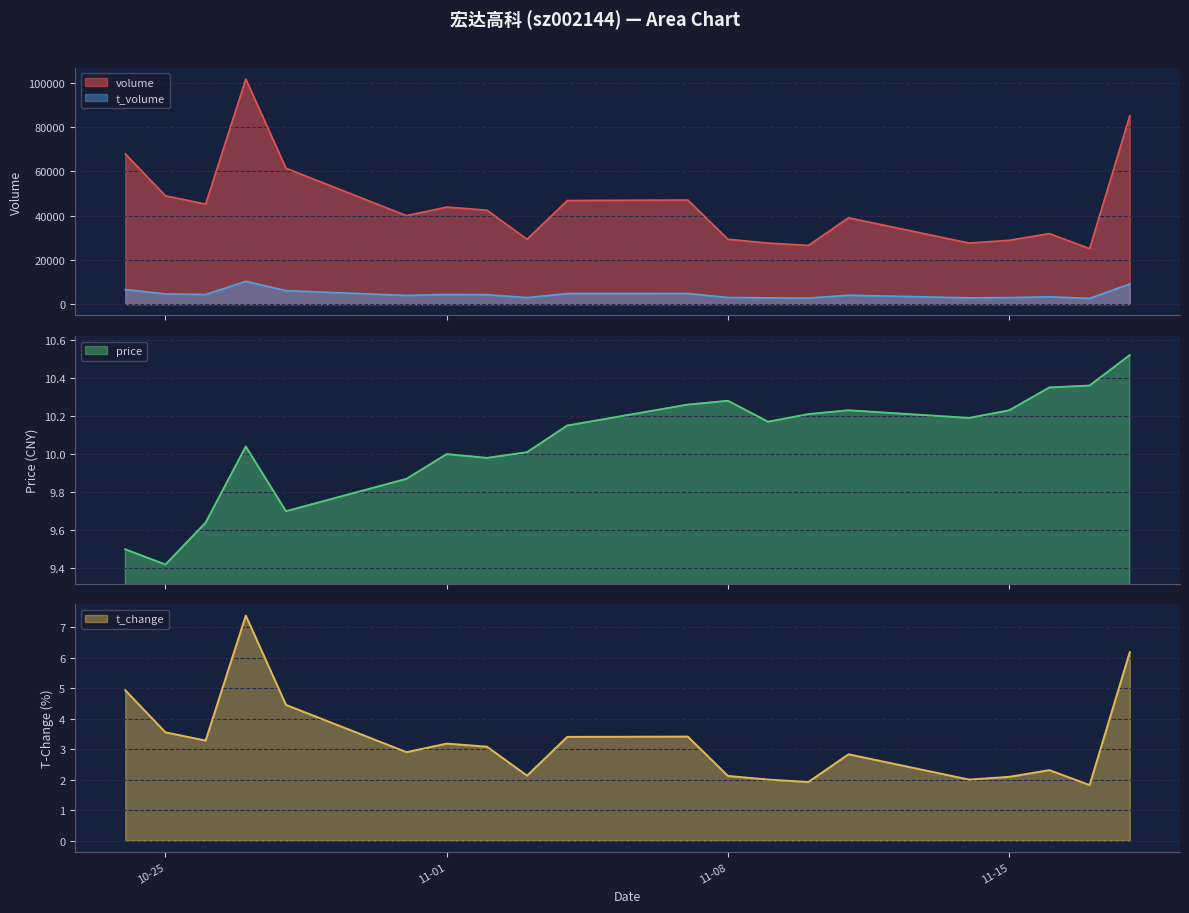

How many data points in volume are less than 42451?

10